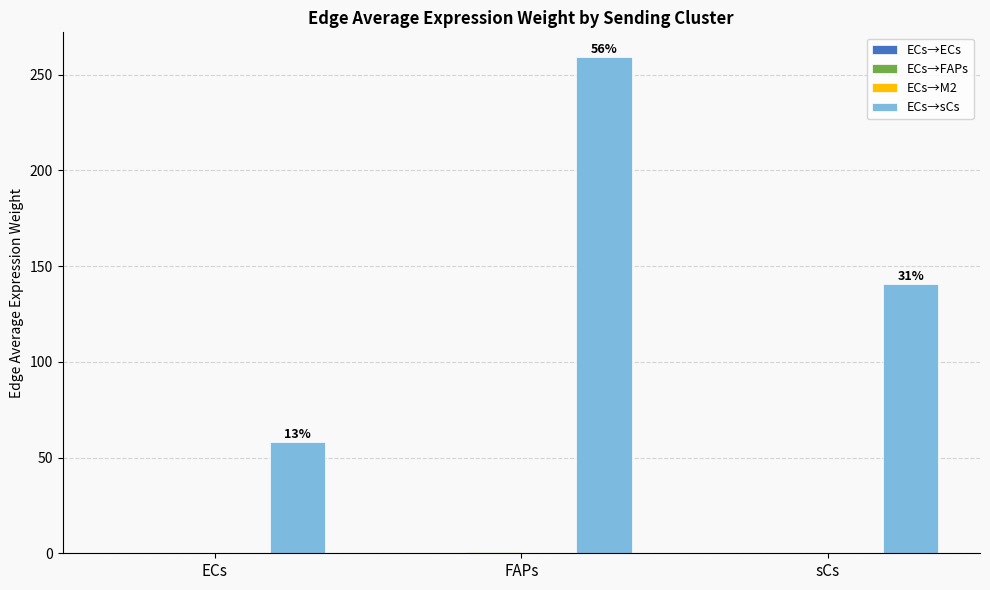

What is the spread (max minus min) of values at ECs?

58.2